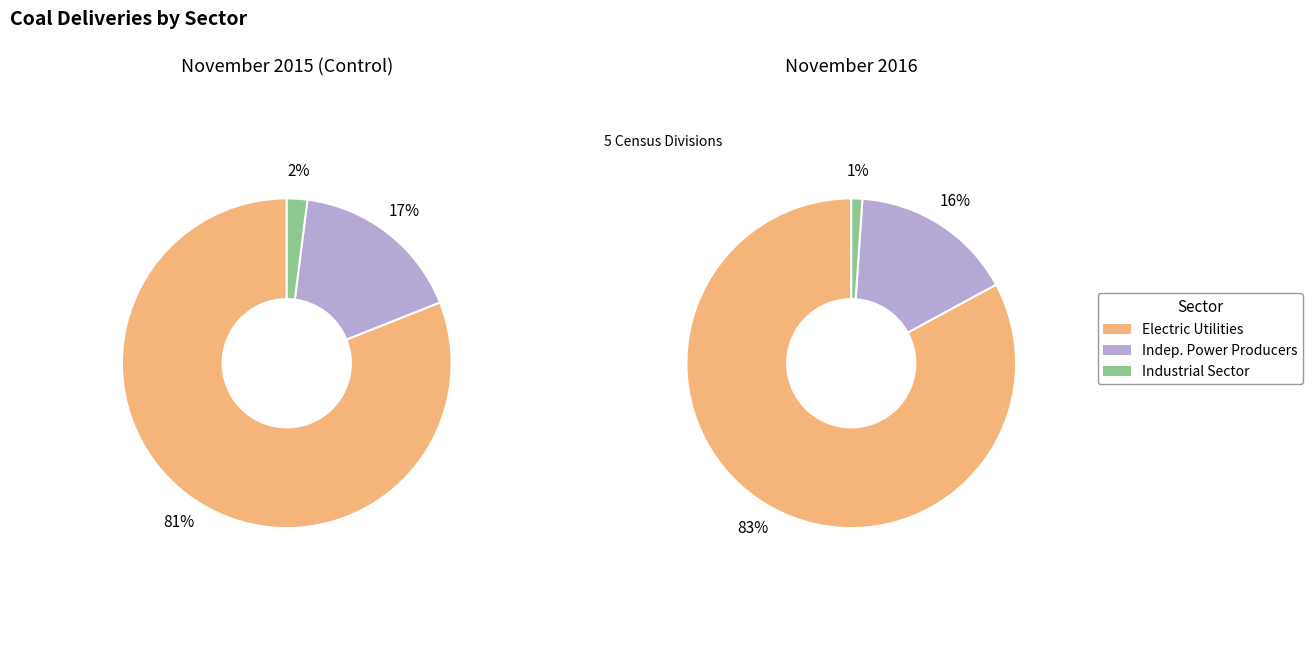

Is it true that East South Central is 12% of the pie?

False